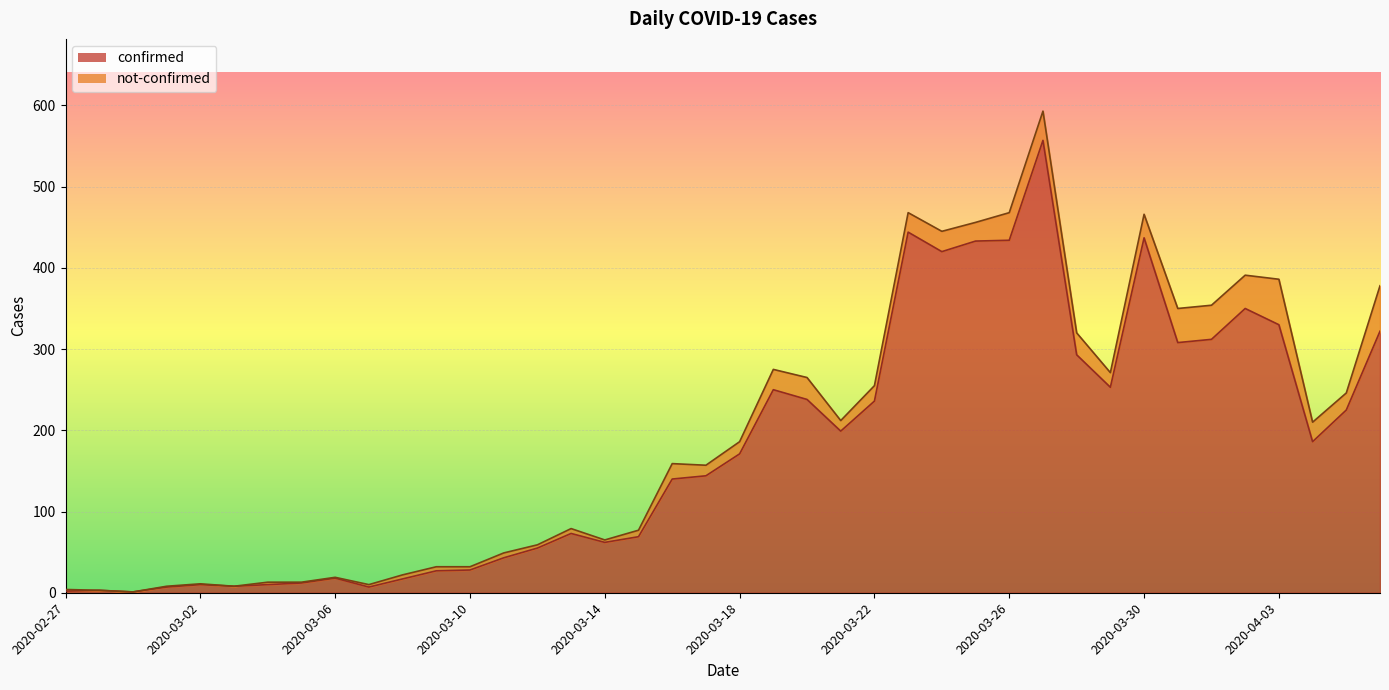

What is the label of the 30th point from the left?

2020-03-27